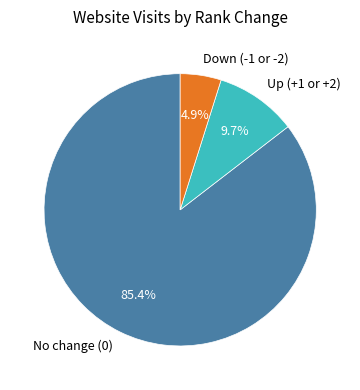

Rank the categories by value from lowest to highest.

Down (-1 or -2), Up (+1 or +2), No change (0)